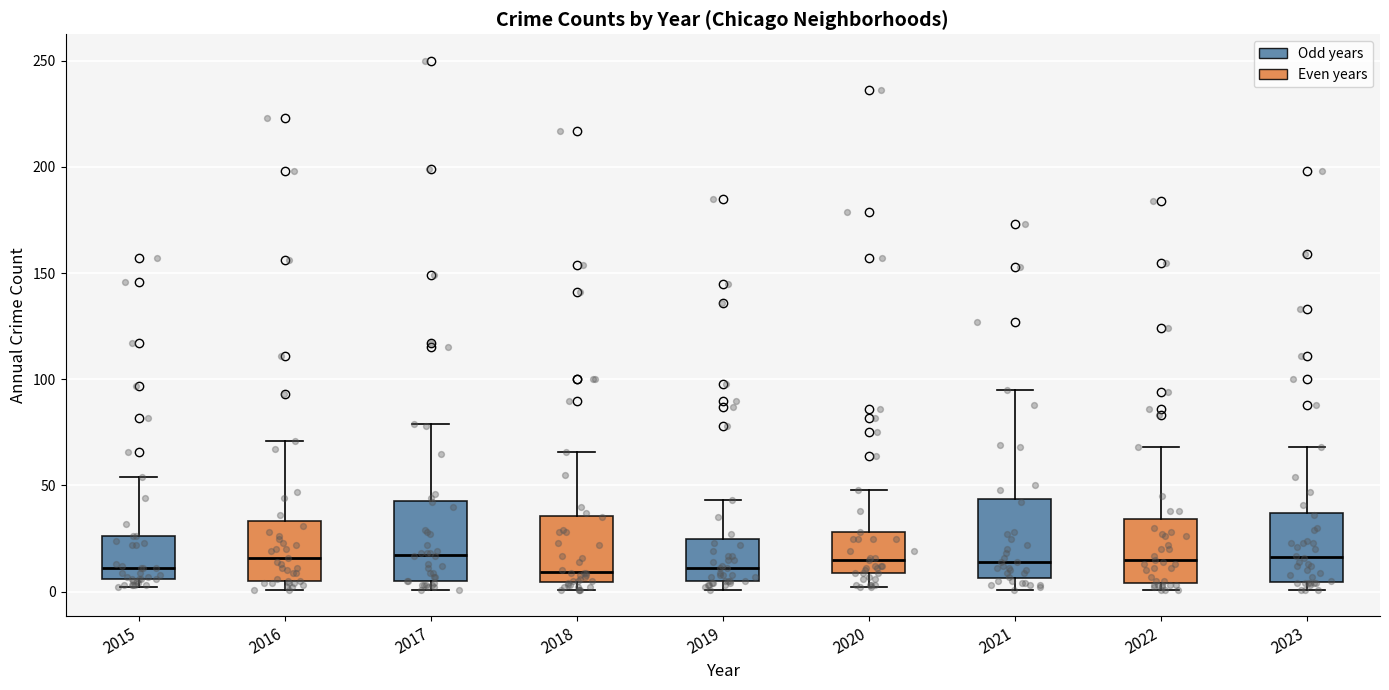

Reading left to right, read every box against the y-axis: the position of its median line, the range the box covers, and the ends of its whiskers. The values are not printed on the chart, so give them approximately, as read against the axis.

2015: median 10, box 5 to 25, whiskers 0 to 55
2016: median 15, box 5 to 35, whiskers 0 to 70
2017: median 20, box 5 to 45, whiskers 0 to 80
2018: median 10, box 5 to 35, whiskers 0 to 65
2019: median 10, box 5 to 25, whiskers 0 to 45
2020: median 15, box 10 to 30, whiskers 0 to 50
2021: median 15, box 5 to 45, whiskers 0 to 95
2022: median 15, box 5 to 35, whiskers 0 to 70
2023: median 15, box 5 to 35, whiskers 0 to 70